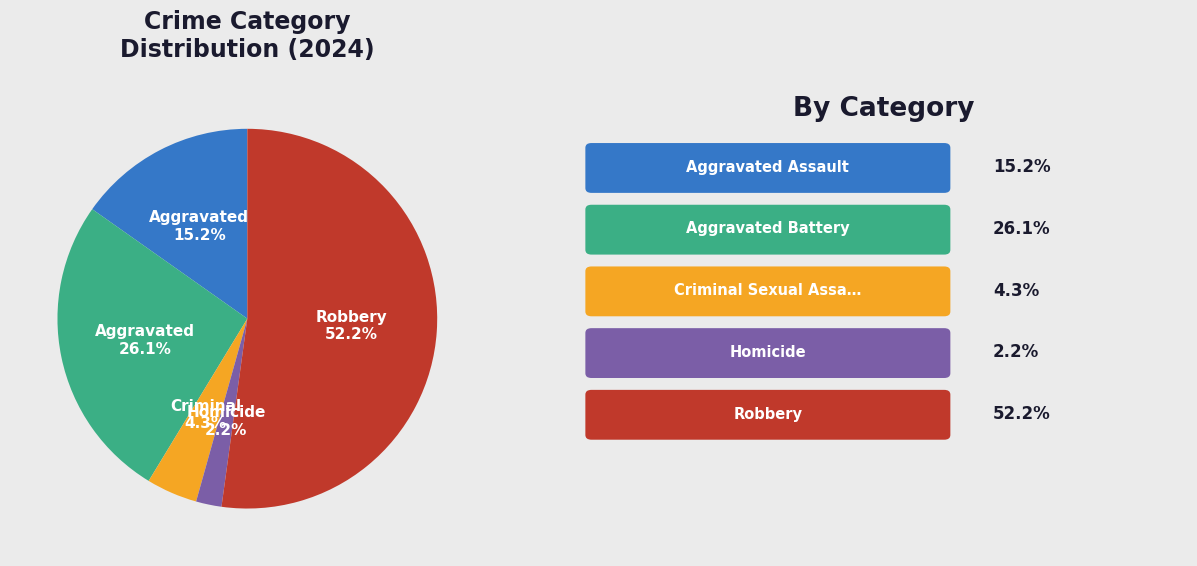

How many segments does this pie chart have?

5